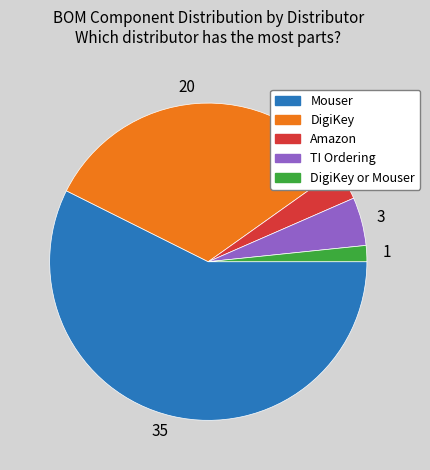

Which has a higher value, TI Ordering or DigiKey or Mouser?

TI Ordering